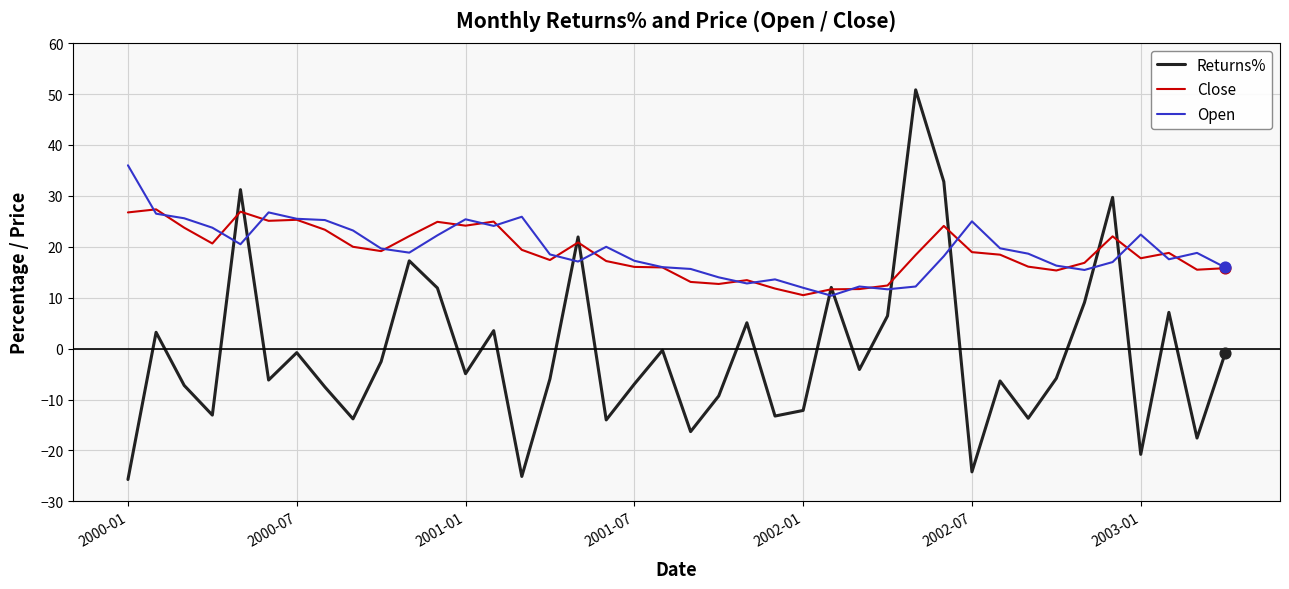

Which series has the largest range (max minus min)?

Returns%